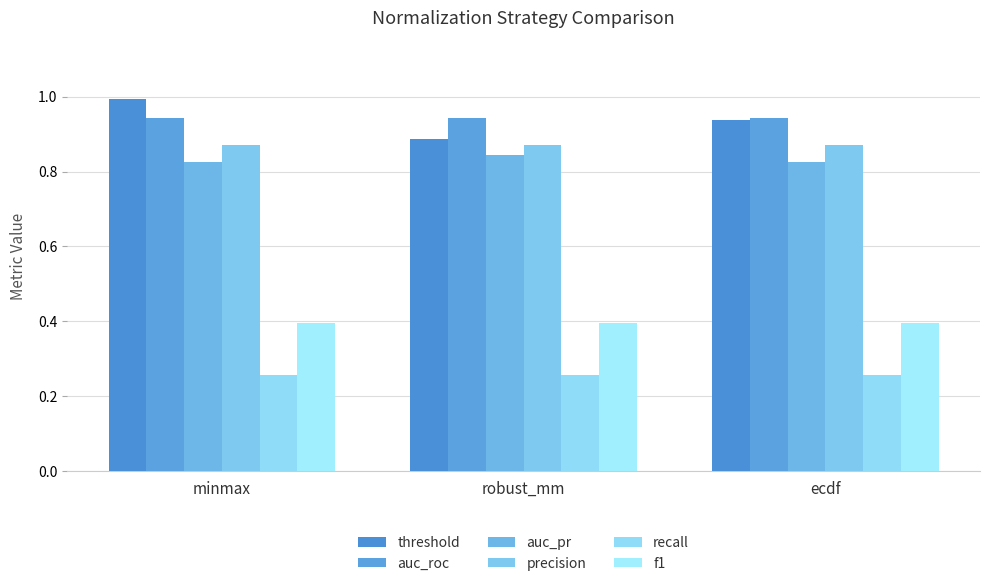

Reading left to right, what are all the values shown in this chart?

threshold: 1.0	0.9	0.9
auc_roc: 0.9	0.9	0.9
auc_pr: 0.8	0.8	0.8
precision: 0.9	0.9	0.9
recall: 0.3	0.3	0.3
f1: 0.4	0.4	0.4